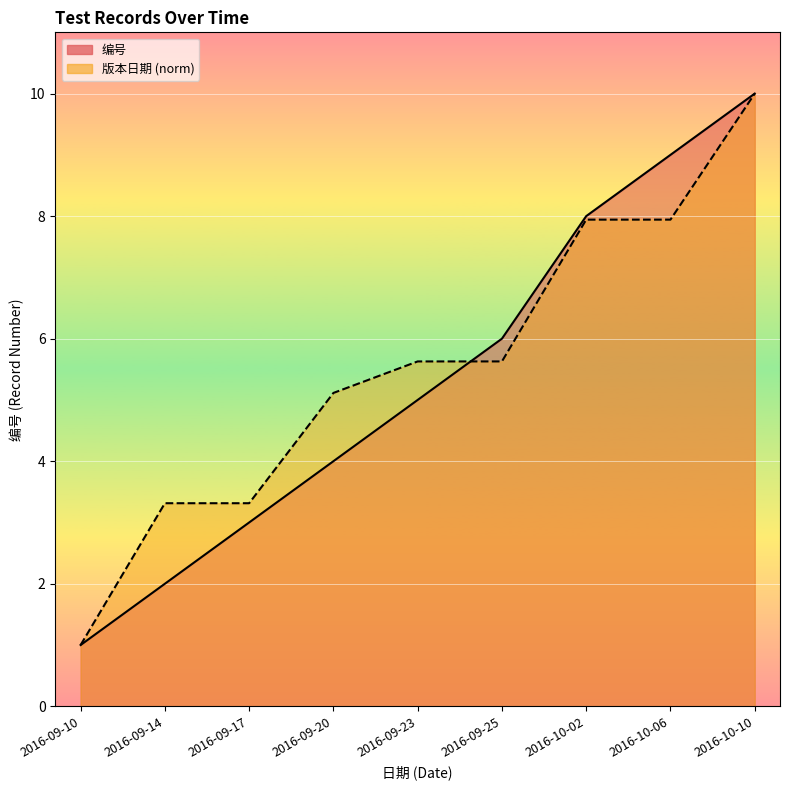

Does the chart display data point markers on the line(s)?

No